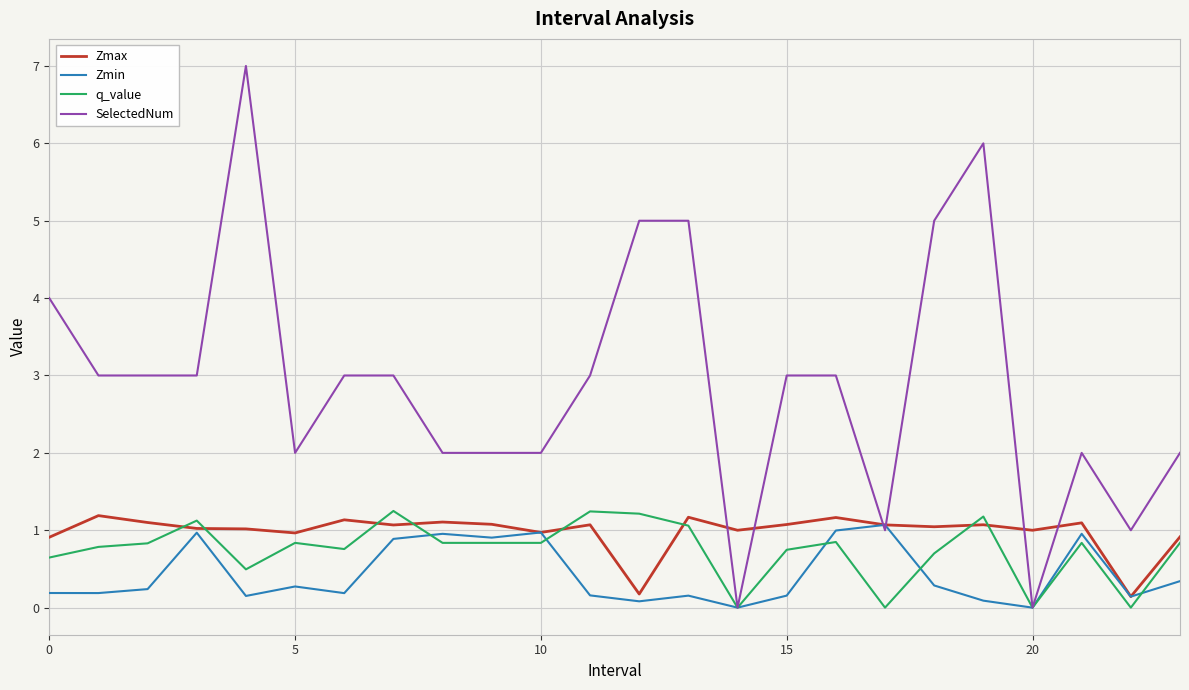

Which series has the widest spread of values?

SelectedNum